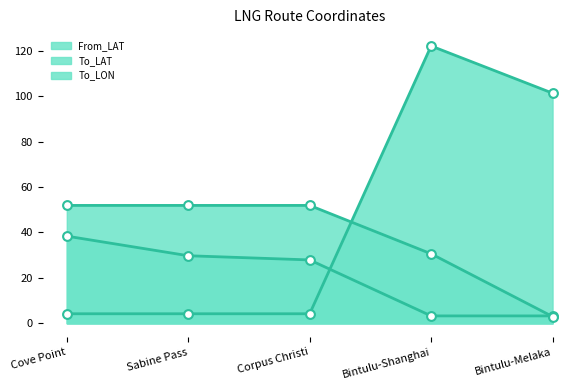

At which category is the sum across all series the highest?

Bintulu-Shanghai